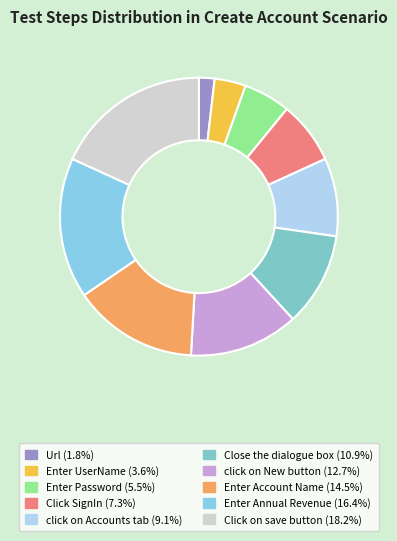

The click on New button slice represents 5% of the pie. True or false?

False